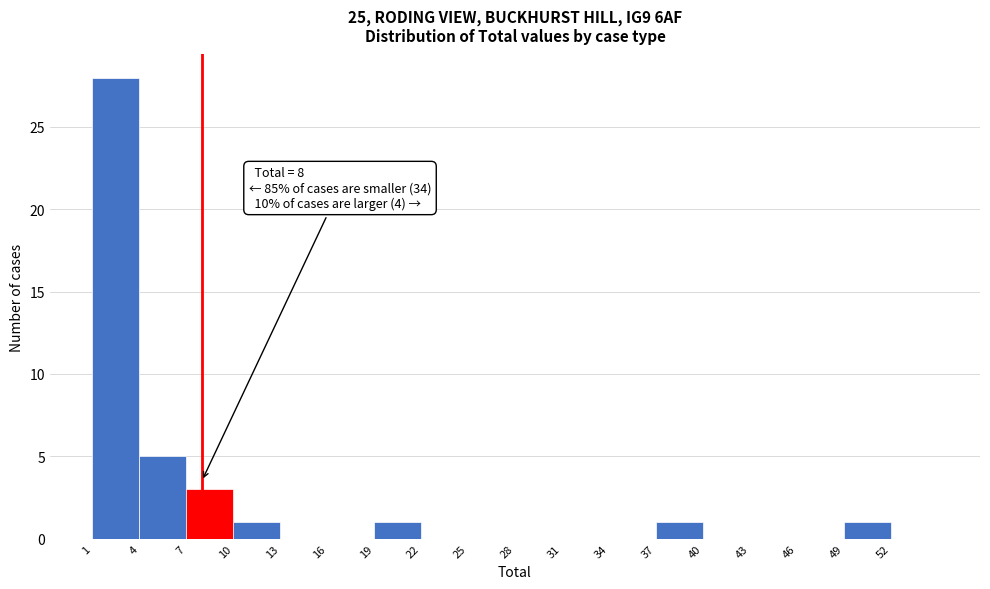

Over which range of the x-axis is the bar tallest?

1 to 4